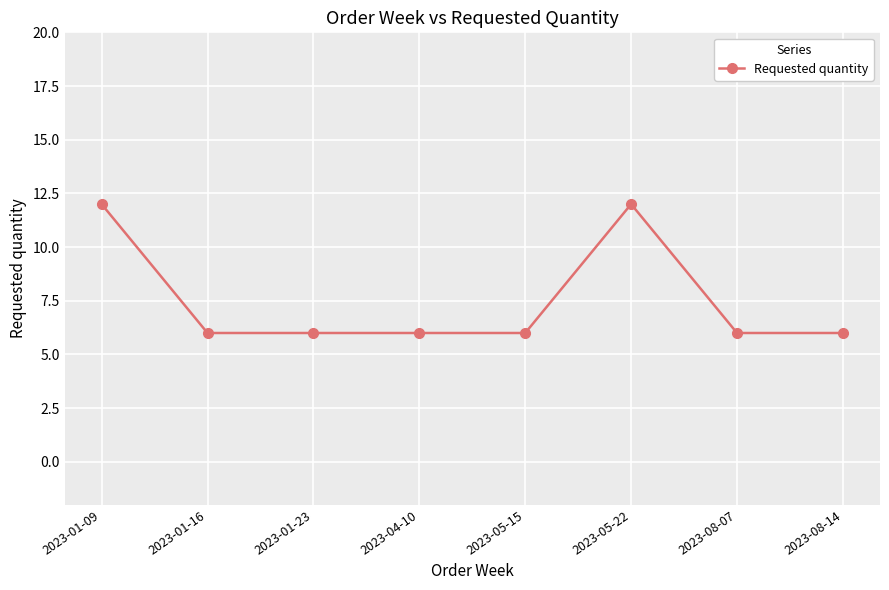

Is it true that the value at 2023-08-07 is 4?

False